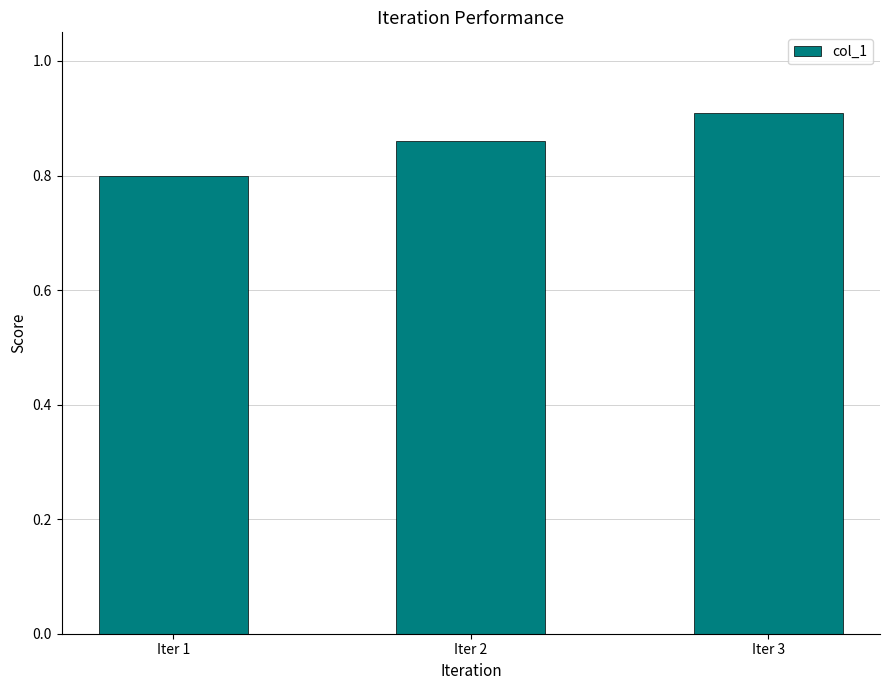

Rank the categories by value from highest to lowest.

Iter 3, Iter 2, Iter 1